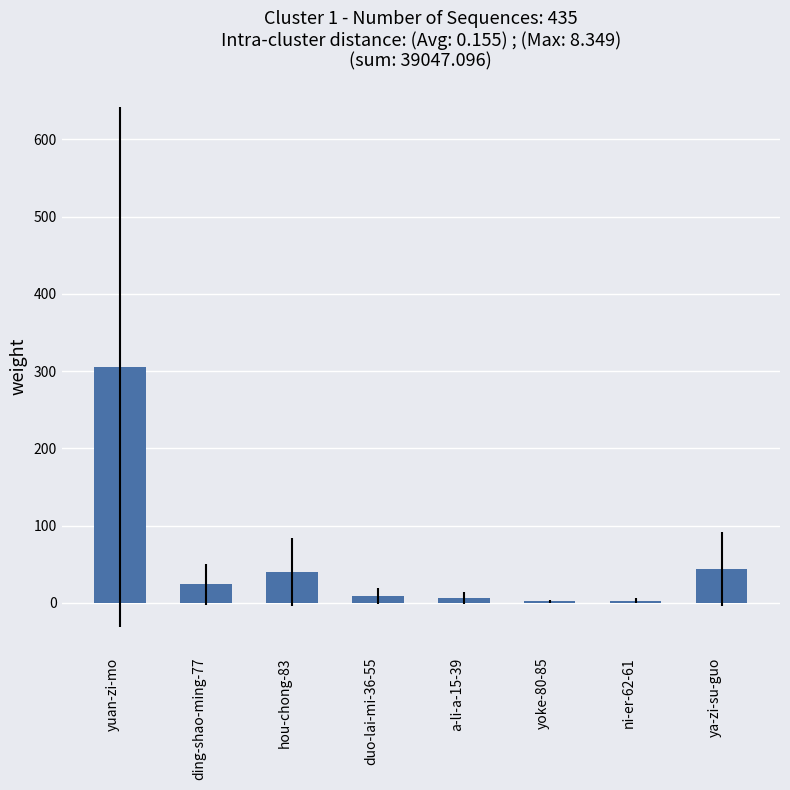

Where does the data first go above 24?

yuan-zi-mo